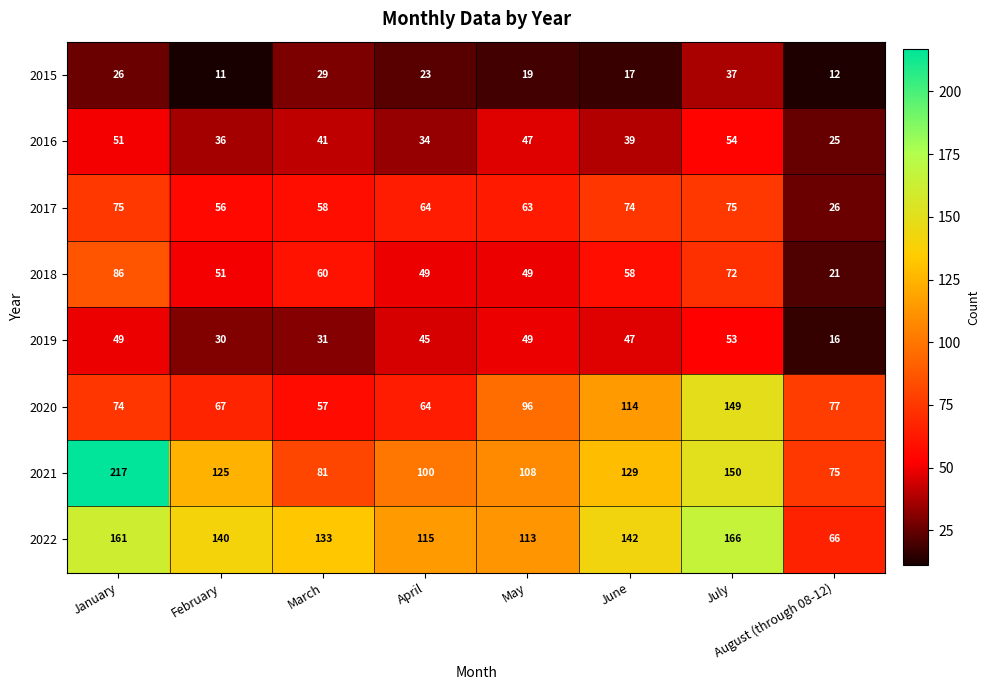

What is the greatest value displayed?

217